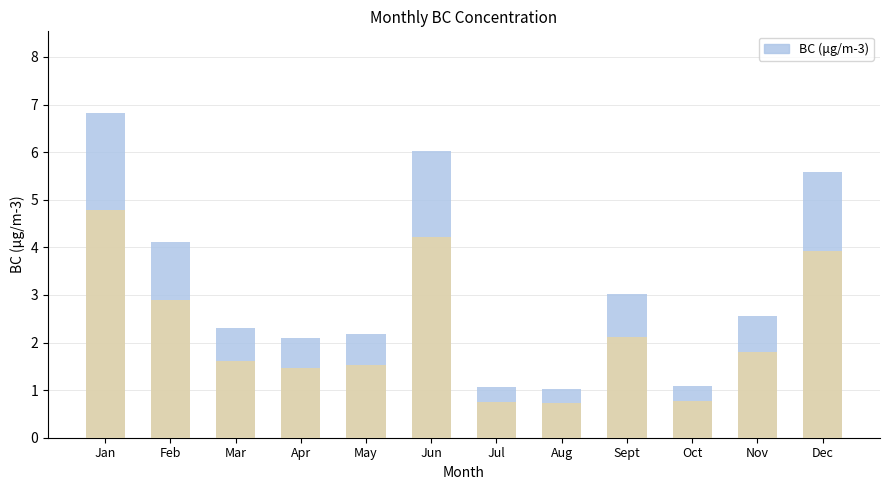

How many data points are less than 2?

3